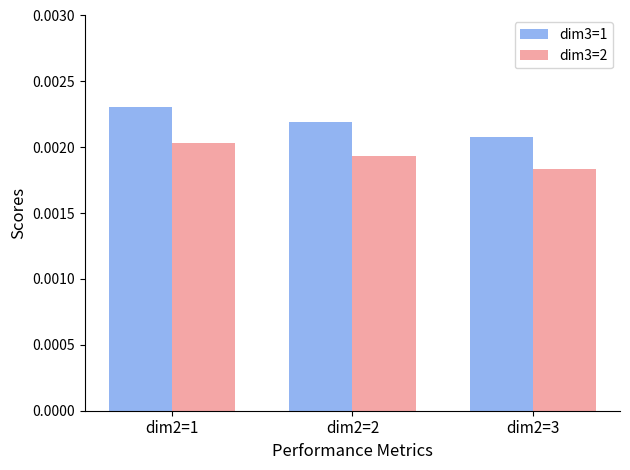

Which series changed the most between dim2=2 and dim2=3?

dim3=1